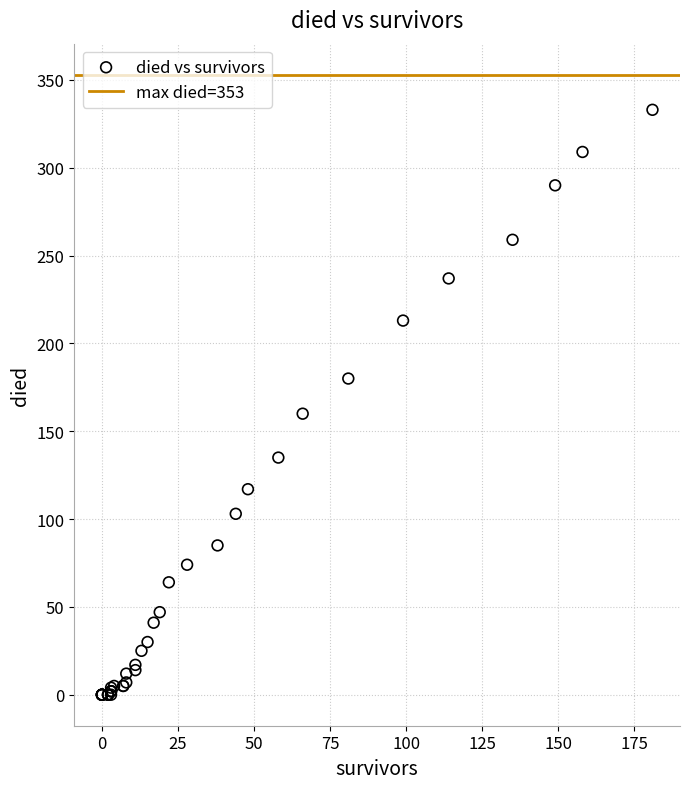

What Y value in the scatter plot is closest to 166?

160